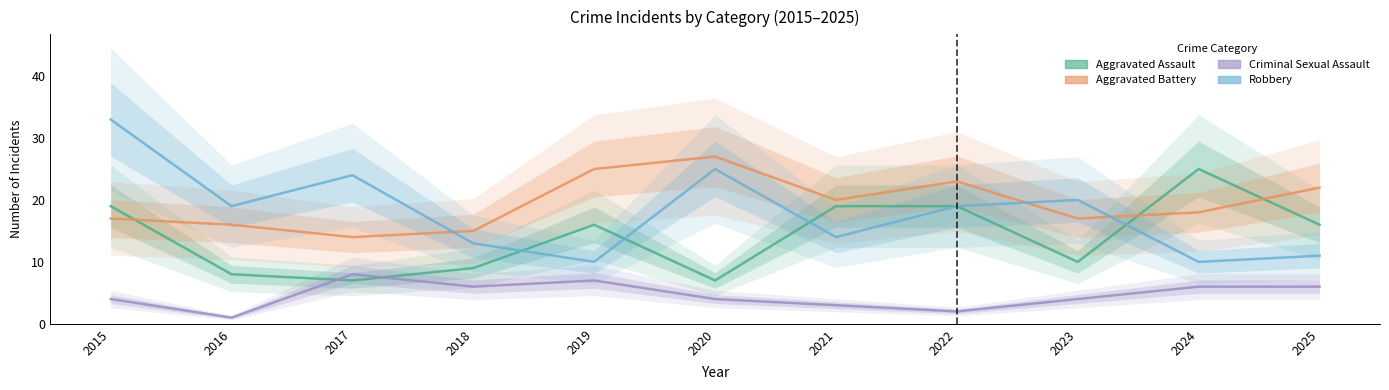

Reading left to right, list all the values displayed in this chart.

Aggravated Assault: 2015=19	2016=8	2017=7	2018=9	2019=16	2020=7	2021=19	2022=19	2023=10	2024=25	2025=16
Aggravated Battery: 2015=17	2016=16	2017=14	2018=15	2019=25	2020=27	2021=20	2022=23	2023=17	2024=18	2025=22
Criminal Sexual Assault: 2015=4	2016=1	2017=8	2018=6	2019=7	2020=4	2021=3	2022=2	2023=4	2024=6	2025=6
Robbery: 2015=33	2016=19	2017=24	2018=13	2019=10	2020=25	2021=14	2022=19	2023=20	2024=10	2025=11